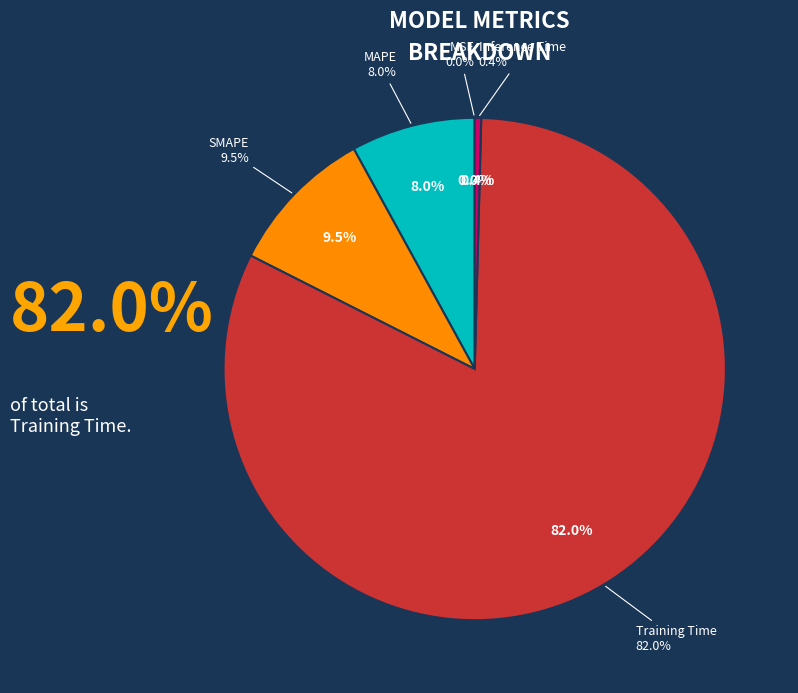

Which category has the biggest portion of the pie?

Training Time